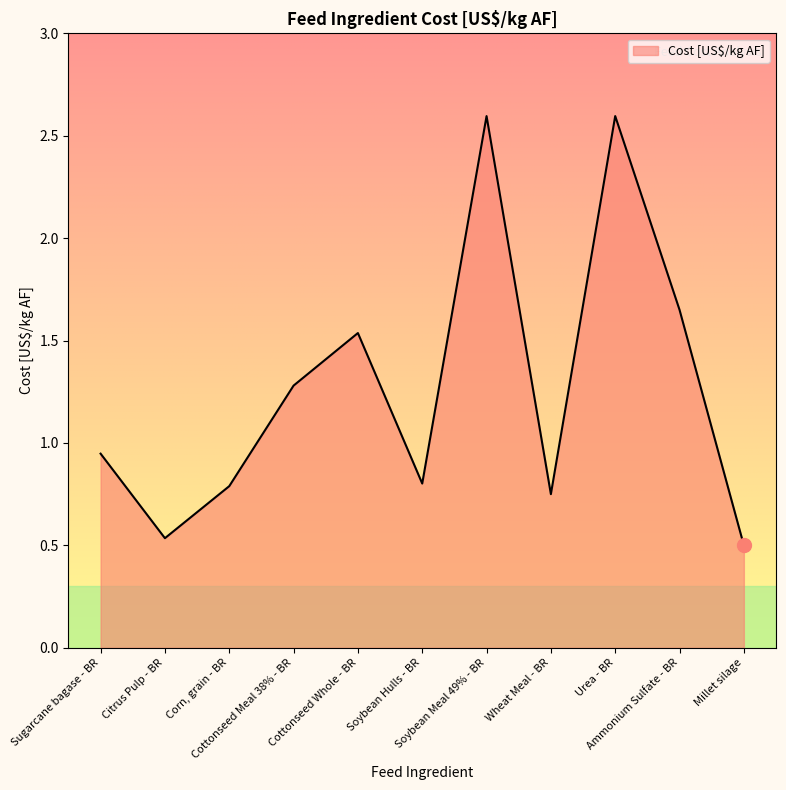

What is the maximum value shown in the chart?

2.6